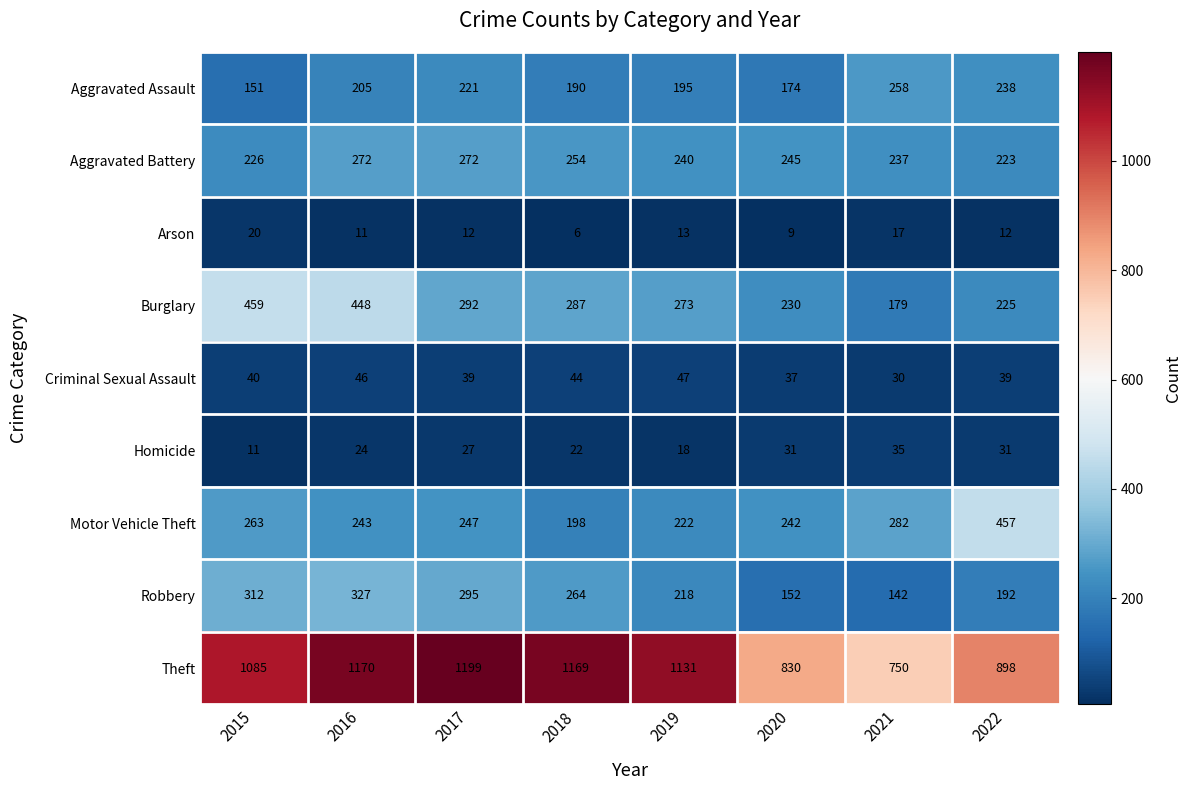

Which series changed the most between 2016 and 2019?

Burglary